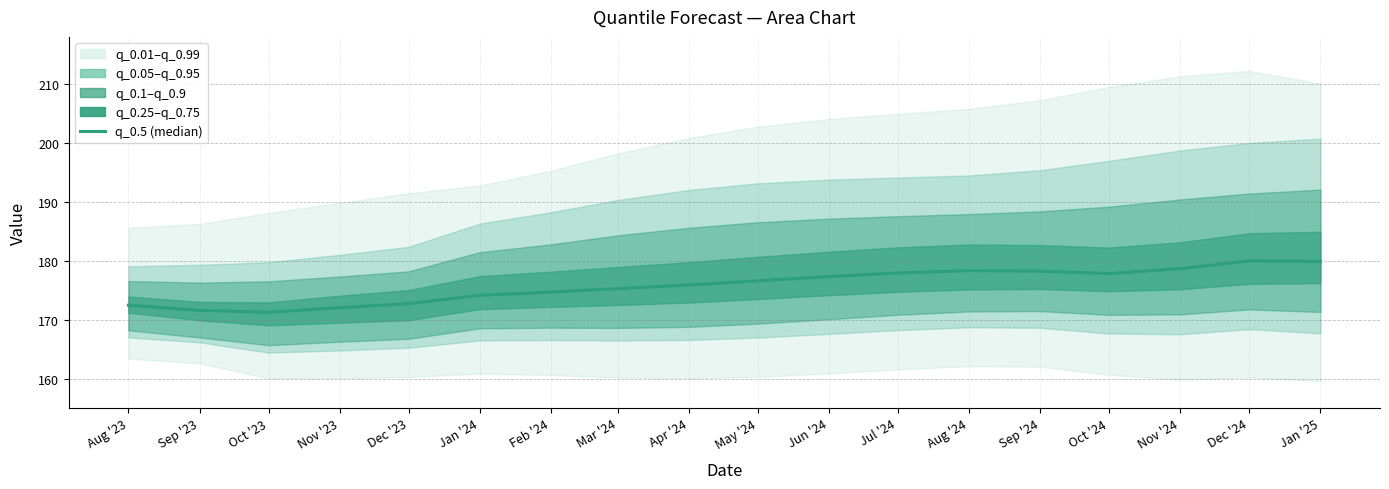

What is the minimum value shown in the chart?

171.2